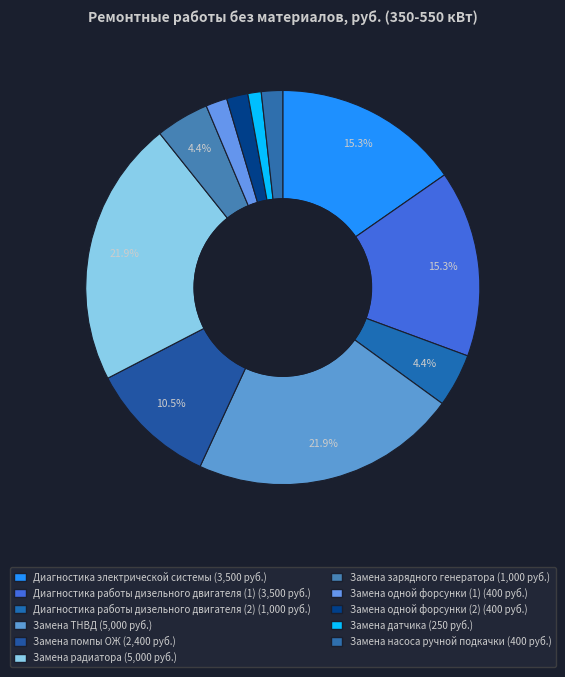

What is the largest slice in the pie chart?

Замена ТНВД